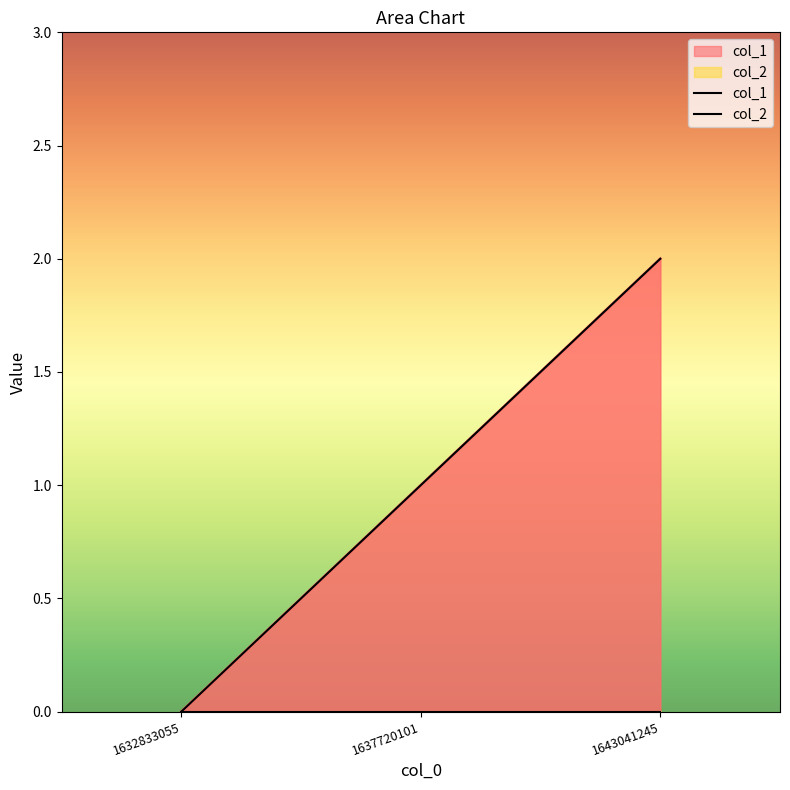

The value of col_2 at 1643041245 is 0. True or false?

True